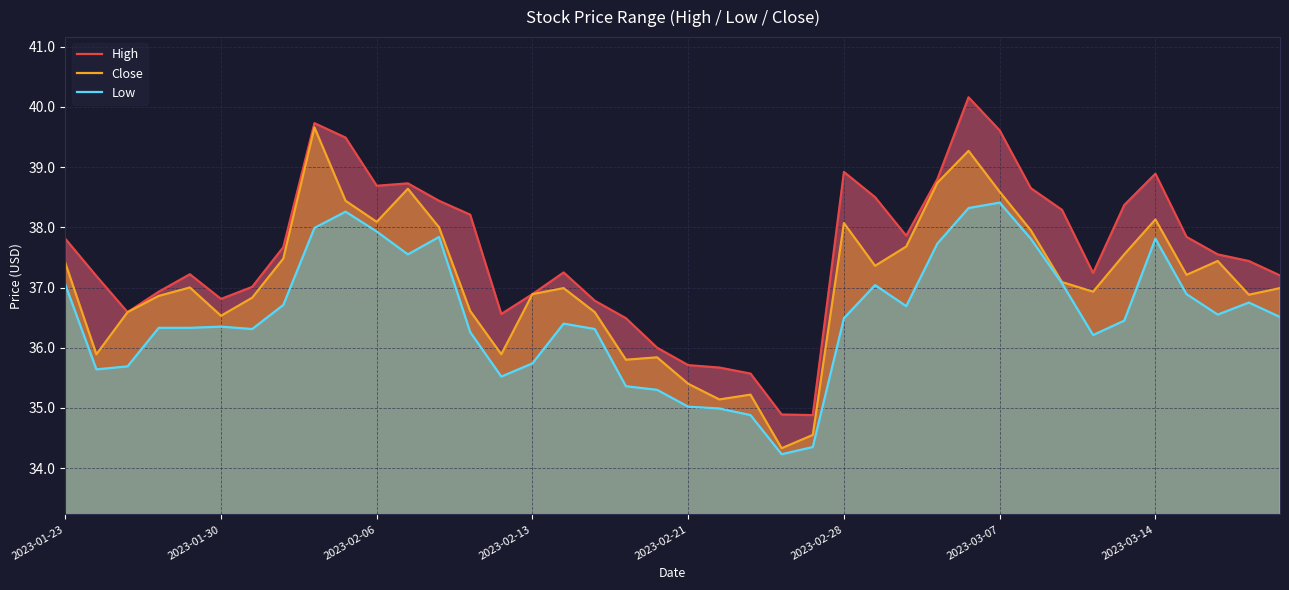

True or false: Close has a value of 61.9 at 2023-02-28.

False